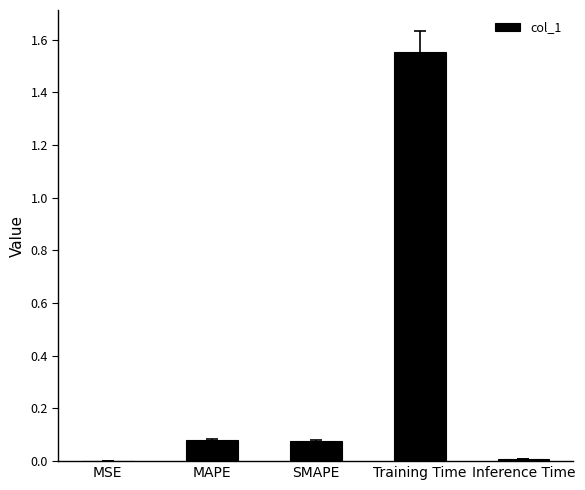

True or false: the data shows 0.9 at Training Time.

False